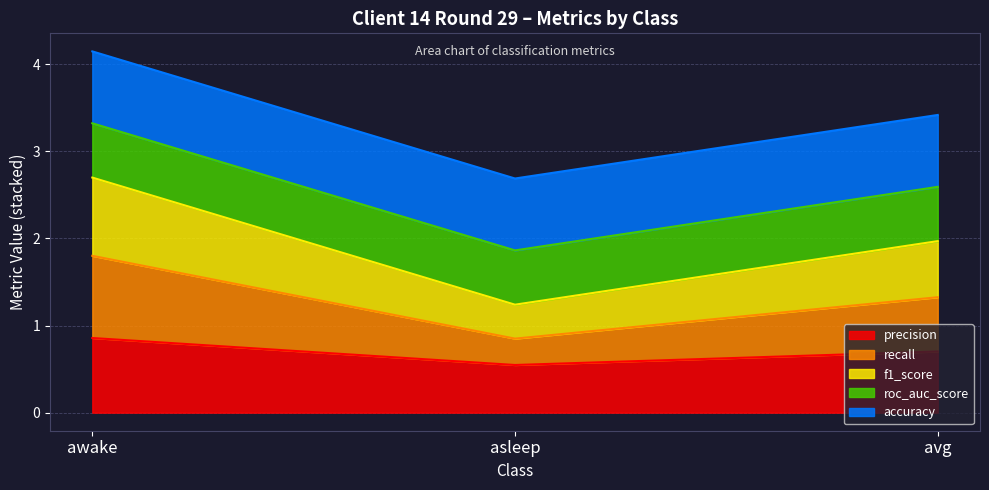

What position from the right is avg?

1